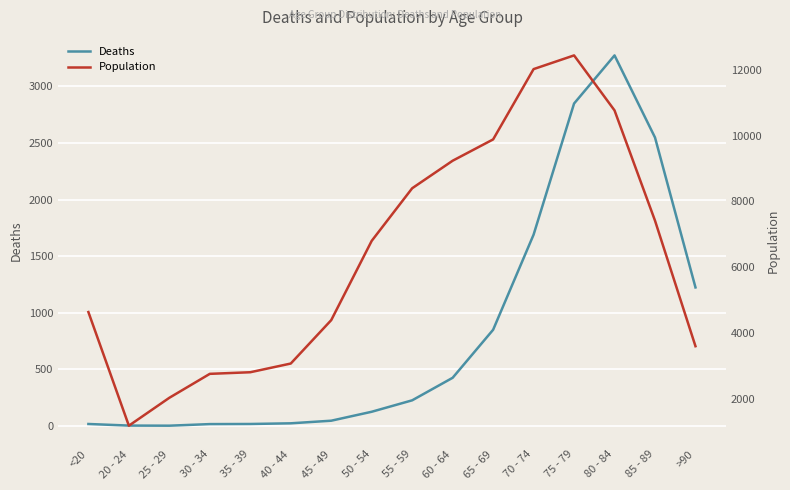

What is the average value of the Population series?

6343